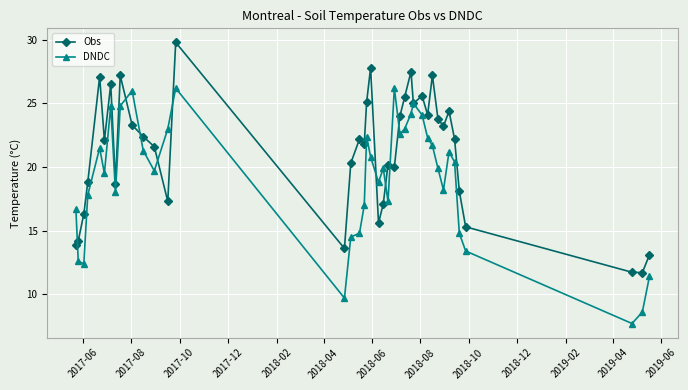

How many distinct data groups are displayed?

2